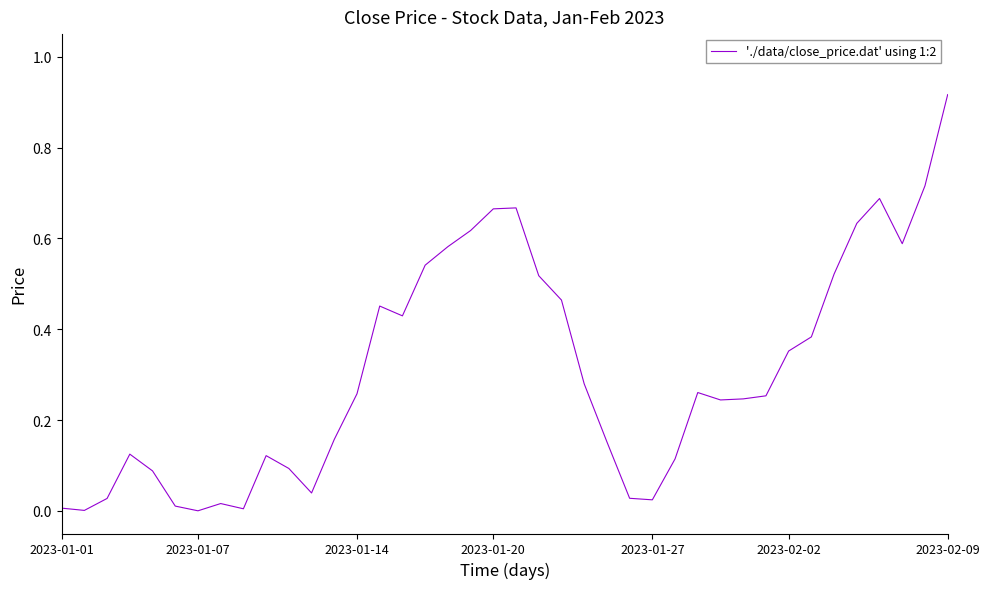

At which category does the chart reach its peak across all series?

2023-02-09